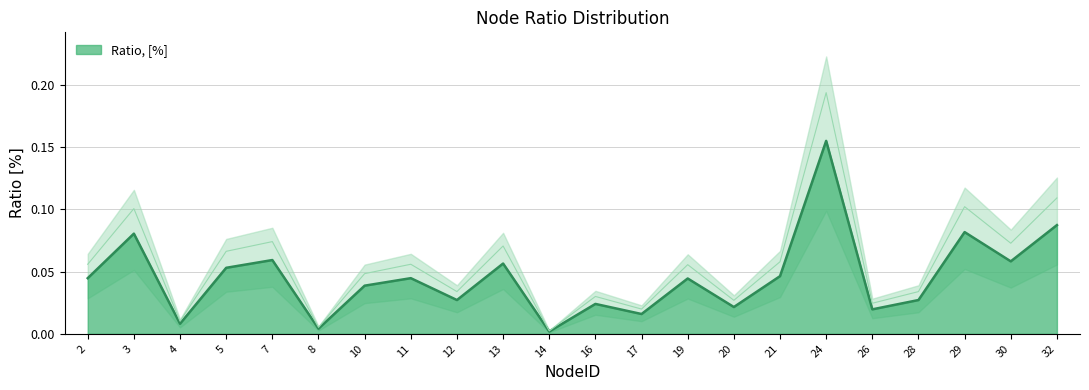

Rank the categories by value from lowest to highest.

14, 8, 4, 17, 26, 20, 16, 12, 28, 10, 19, 2, 11, 21, 5, 13, 30, 7, 3, 29, 32, 24